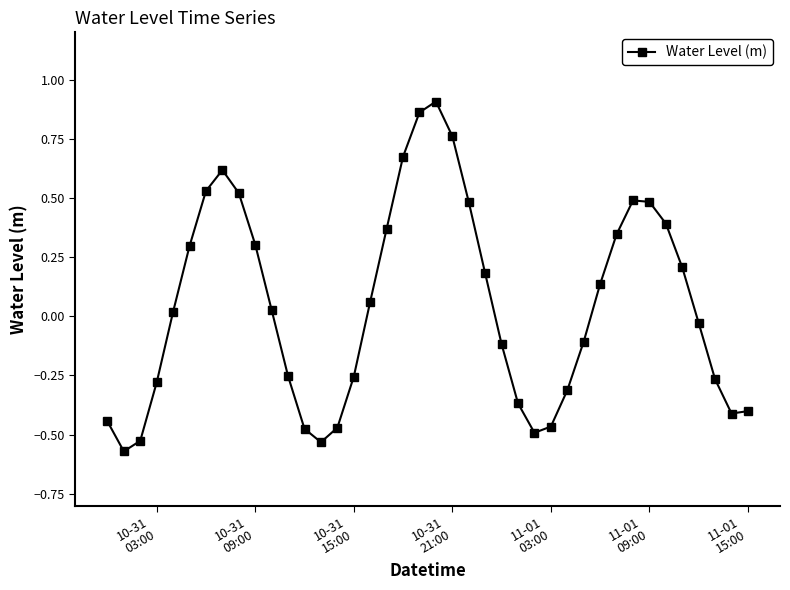

What is the sum of all values?

1.9